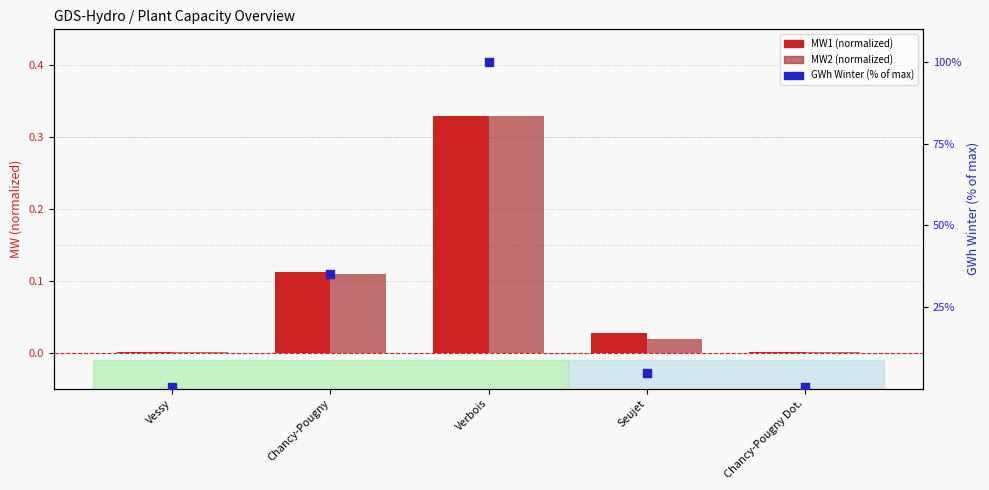

Which series has the largest total across all categories?

GWh Winter (% of max)